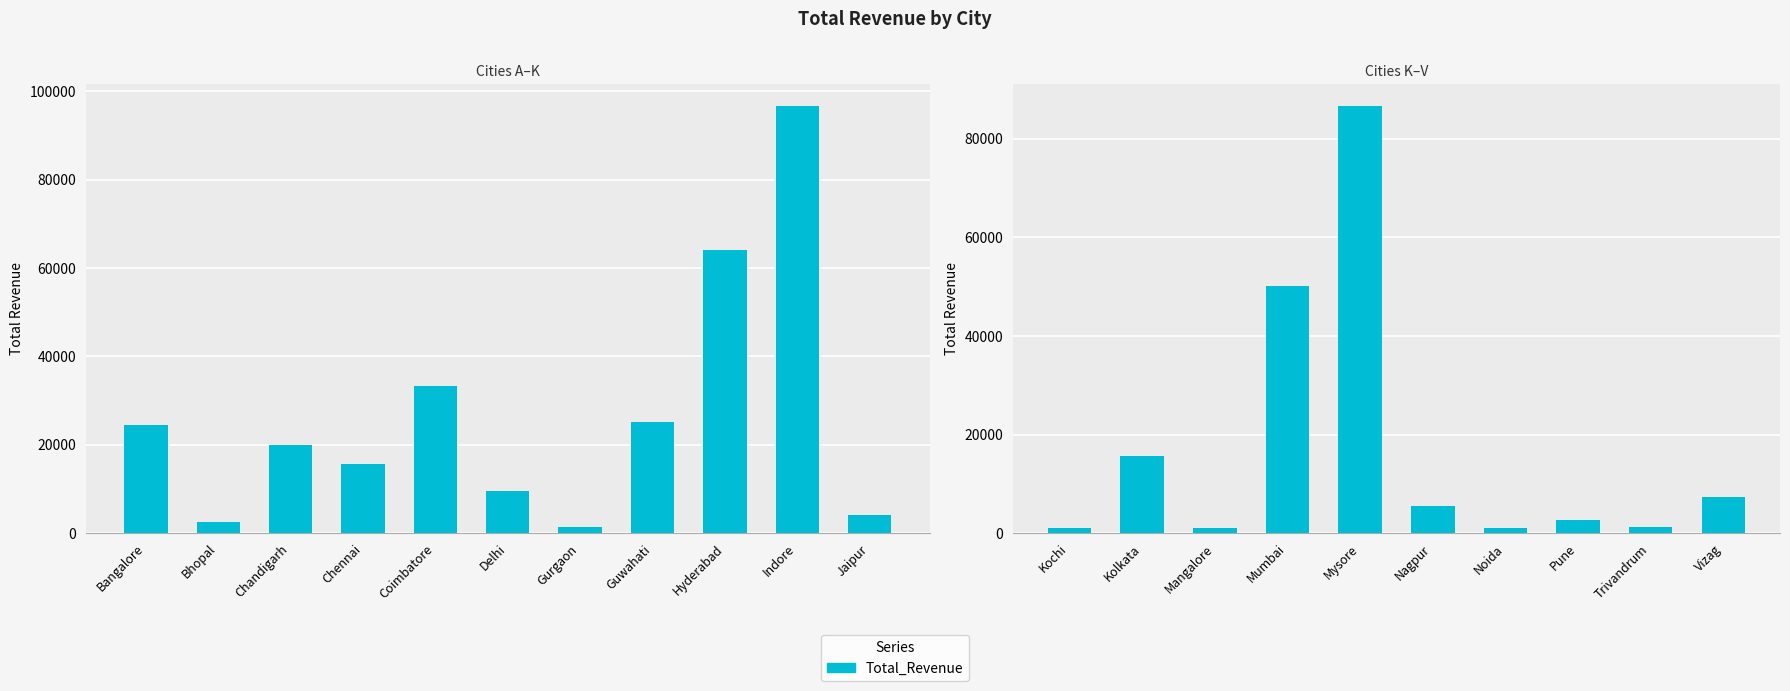

What position from the left is Nagpur?

6